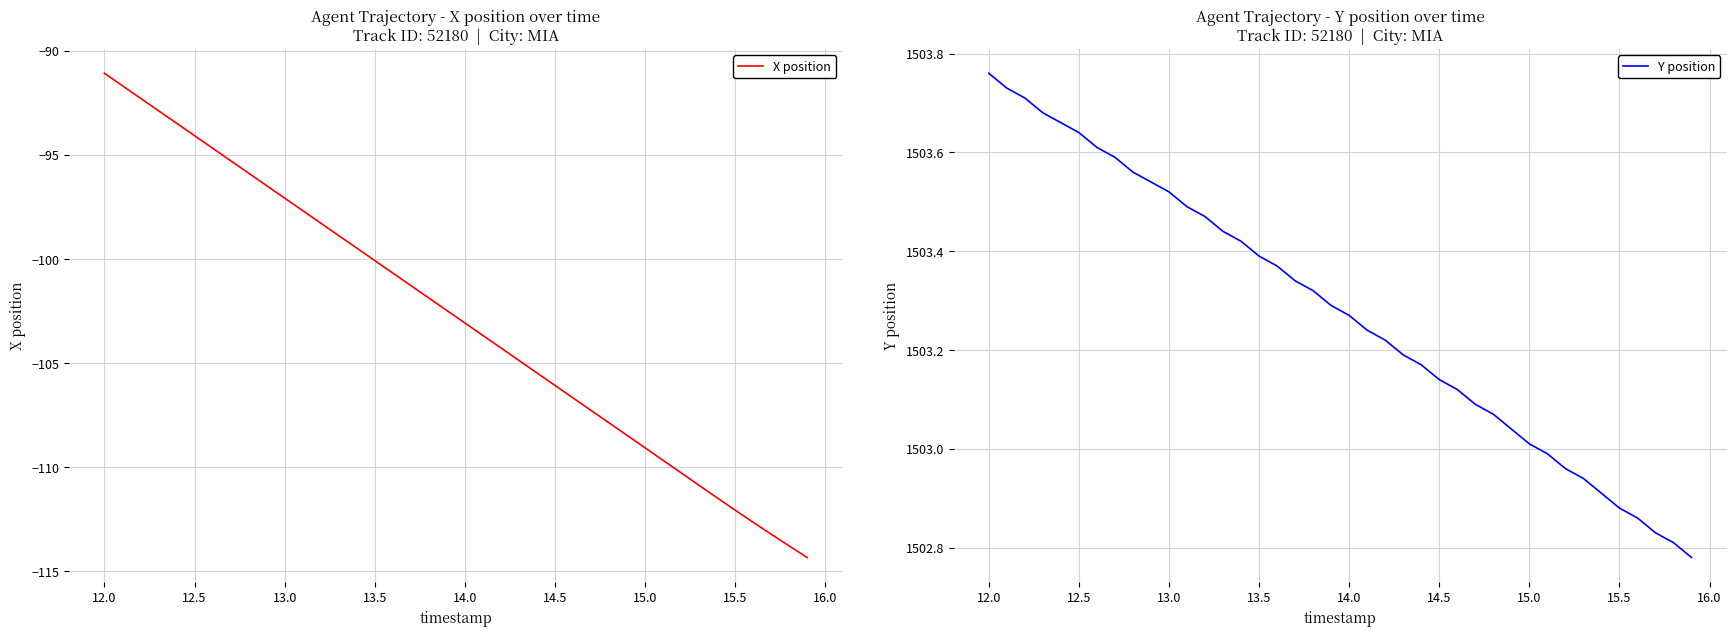

True or false: X position has a value of -64.9 at 12.5.

False